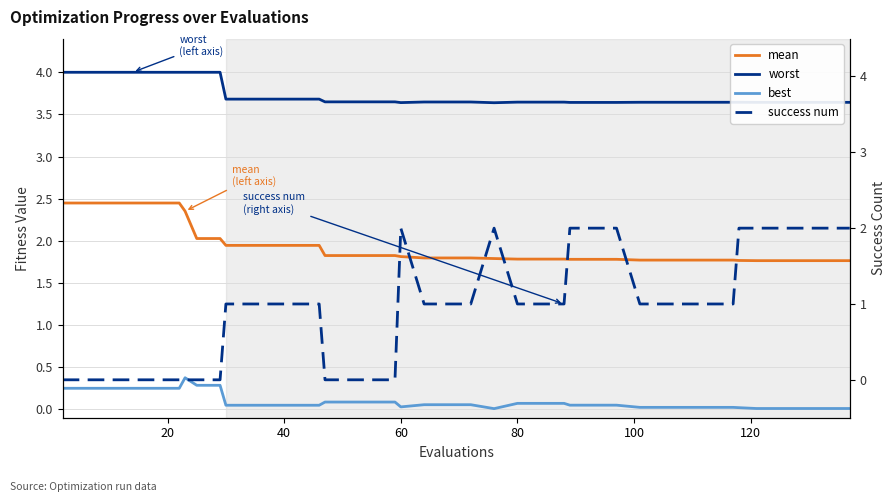

True or false: best and success num cross at least once.

True